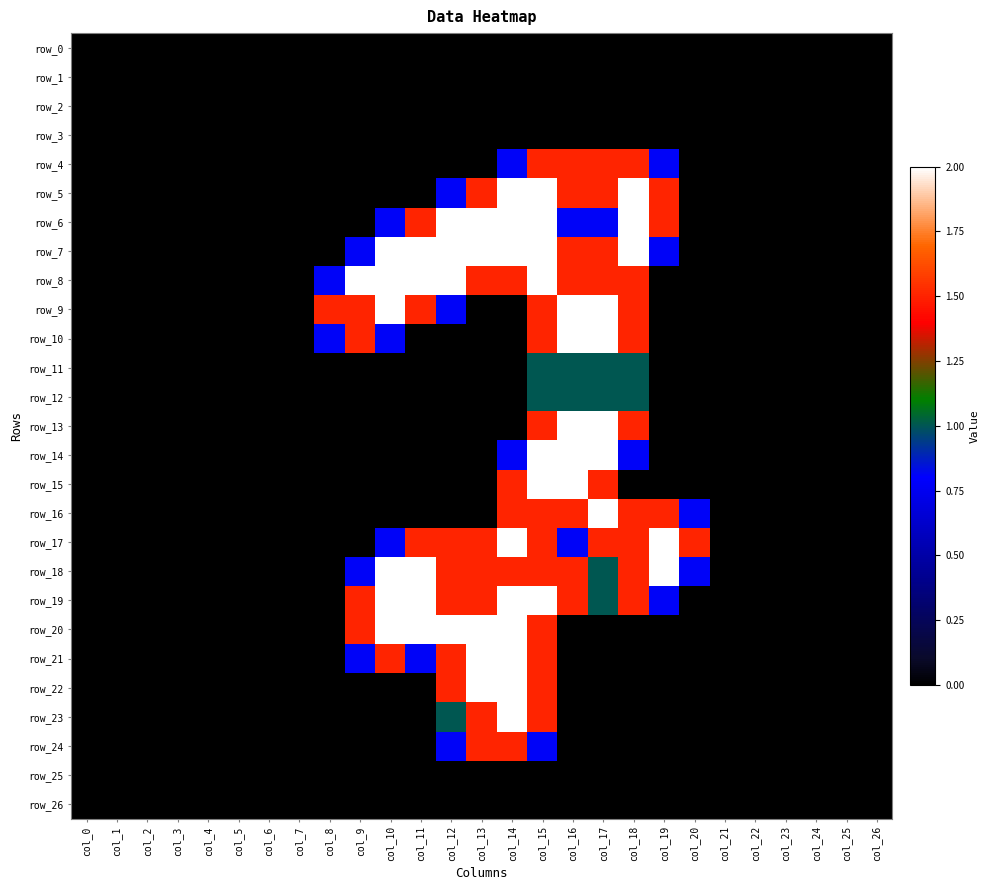

Count the number of categories in the chart.

27